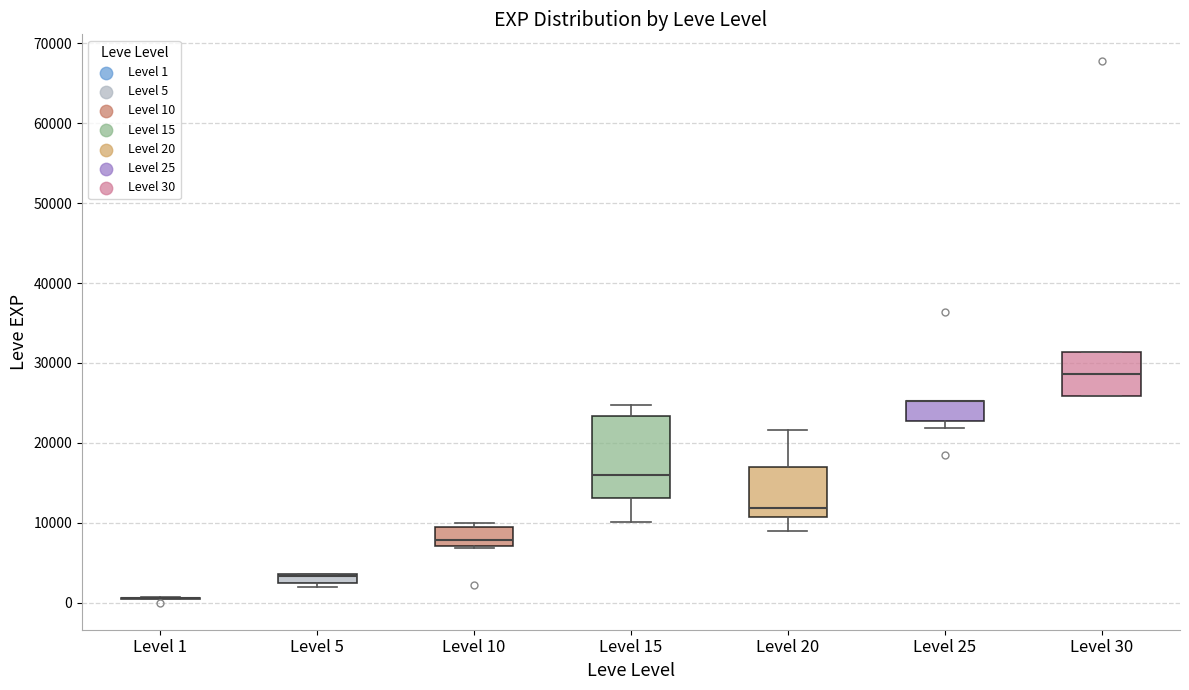

Where is the lower edge of the box for Level 25 on the y-axis? The values are not printed on the chart, so give them approximately, as read against the axis.

23000